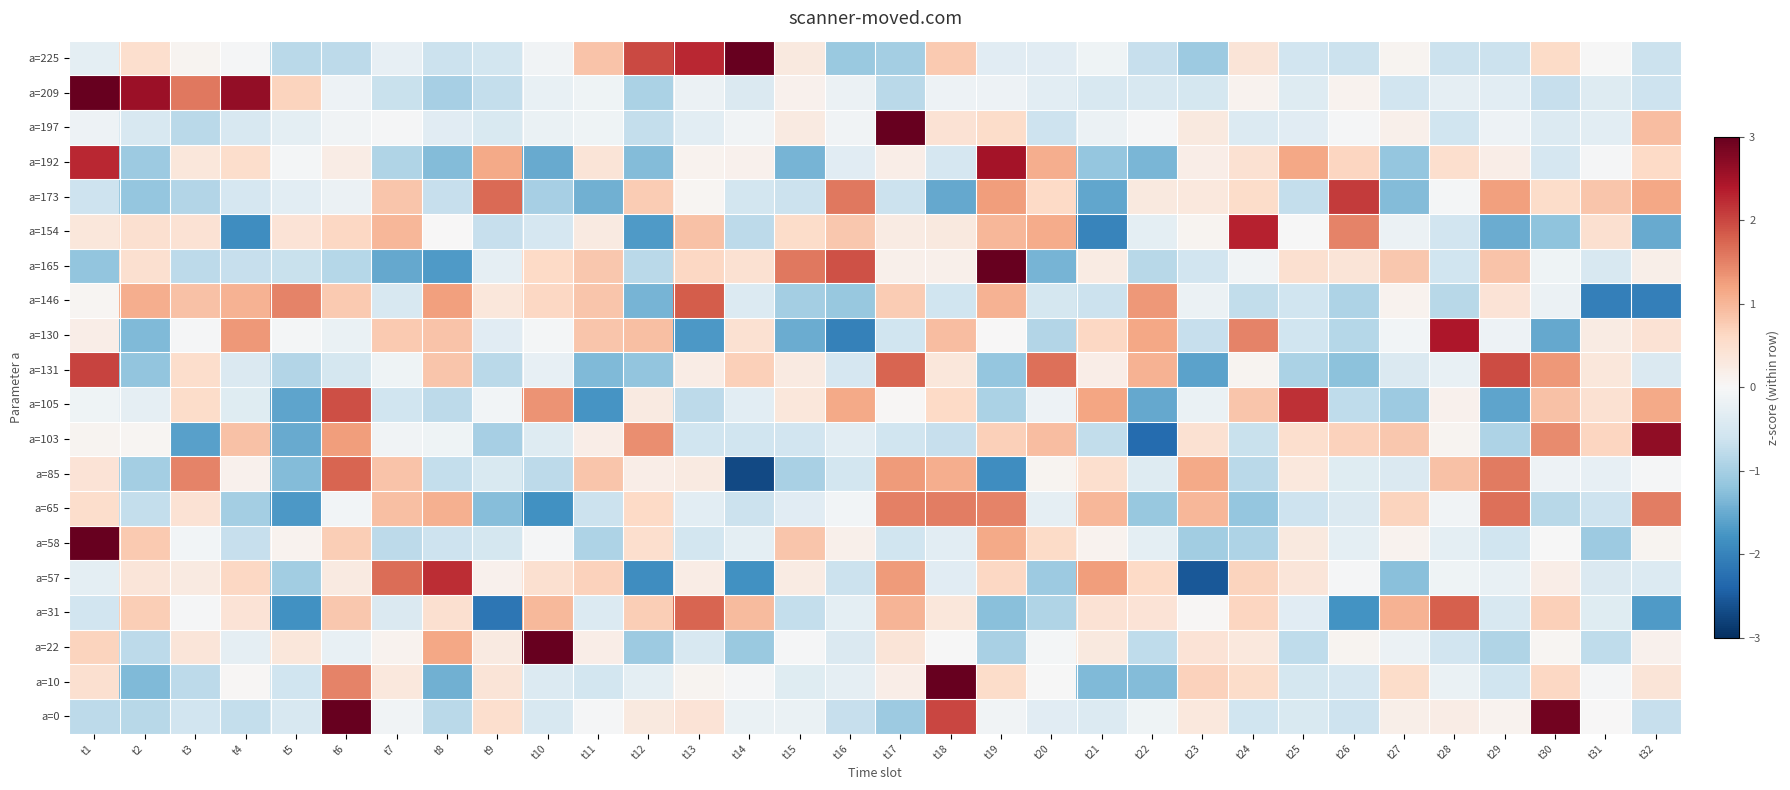

Reading left to right, list all the values displayed in this chart.

a=225: t1=-0.3	t2=0.5	t3=0.1	t4=-0.0	t5=-0.8	t6=-0.8	t7=-0.3	t8=-0.6	t9=-0.6	t10=-0.1	t11=0.8	t12=2.0	t13=2.3	t14=3.5	t15=0.3	t16=-1.1	t17=-1.0	t18=0.8	t19=-0.3	t20=-0.3	t21=-0.1	t22=-0.7	t23=-1.1	t24=0.4	t25=-0.6	t26=-0.7	t27=0.1	t28=-0.6	t29=-0.6	t30=0.6	t31=-0.0	t32=-0.6
a=209: t1=3.0	t2=2.6	t3=1.6	t4=2.6	t5=0.7	t6=-0.2	t7=-0.7	t8=-1.0	t9=-0.7	t10=-0.2	t11=-0.1	t12=-0.9	t13=-0.2	t14=-0.4	t15=0.1	t16=-0.2	t17=-0.8	t18=-0.2	t19=-0.2	t20=-0.3	t21=-0.5	t22=-0.5	t23=-0.5	t24=0.1	t25=-0.4	t26=0.1	t27=-0.6	t28=-0.3	t29=-0.3	t30=-0.7	t31=-0.4	t32=-0.6
a=197: t1=-0.2	t2=-0.5	t3=-0.8	t4=-0.5	t5=-0.3	t6=-0.1	t7=-0.0	t8=-0.3	t9=-0.5	t10=-0.2	t11=-0.1	t12=-0.7	t13=-0.3	t14=-0.1	t15=0.3	t16=-0.1	t17=5.2	t18=0.4	t19=0.5	t20=-0.6	t21=-0.2	t22=-0.0	t23=0.3	t24=-0.4	t25=-0.3	t26=-0.0	t27=0.2	t28=-0.6	t29=-0.2	t30=-0.4	t31=-0.3	t32=0.9
a=192: t1=2.3	t2=-1.1	t3=0.3	t4=0.5	t5=-0.1	t6=0.2	t7=-0.9	t8=-1.3	t9=1.1	t10=-1.5	t11=0.4	t12=-1.3	t13=0.1	t14=0.1	t15=-1.4	t16=-0.3	t17=0.2	t18=-0.5	t19=2.5	t20=1.1	t21=-1.2	t22=-1.4	t23=0.2	t24=0.5	t25=1.2	t26=0.6	t27=-1.2	t28=0.5	t29=0.2	t30=-0.5	t31=-0.0	t32=0.6
a=173: t1=-0.6	t2=-1.2	t3=-0.9	t4=-0.5	t5=-0.3	t6=-0.2	t7=0.8	t8=-0.7	t9=1.7	t10=-1.0	t11=-1.5	t12=0.8	t13=0.1	t14=-0.5	t15=-0.6	t16=1.6	t17=-0.6	t18=-1.5	t19=1.3	t20=0.6	t21=-1.6	t22=0.3	t23=0.3	t24=0.6	t25=-0.7	t26=2.1	t27=-1.3	t28=-0.0	t29=1.2	t30=0.5	t31=0.8	t32=1.2
a=154: t1=0.3	t2=0.5	t3=0.4	t4=-1.9	t5=0.4	t6=0.6	t7=1.0	t8=0.0	t9=-0.7	t10=-0.5	t11=0.3	t12=-1.7	t13=0.9	t14=-0.8	t15=0.5	t16=0.8	t17=0.3	t18=0.3	t19=1.0	t20=1.1	t21=-2.0	t22=-0.3	t23=0.1	t24=2.3	t25=-0.0	t26=1.5	t27=-0.2	t28=-0.6	t29=-1.5	t30=-1.2	t31=0.5	t32=-1.5
a=165: t1=-1.2	t2=0.5	t3=-0.8	t4=-0.7	t5=-0.7	t6=-0.9	t7=-1.5	t8=-1.7	t9=-0.3	t10=0.6	t11=0.8	t12=-0.8	t13=0.6	t14=0.4	t15=1.6	t16=1.9	t17=0.2	t18=0.2	t19=3.0	t20=-1.4	t21=0.2	t22=-0.8	t23=-0.6	t24=-0.1	t25=0.5	t26=0.4	t27=0.8	t28=-0.6	t29=0.8	t30=-0.1	t31=-0.5	t32=0.2
a=146: t1=0.1	t2=1.1	t3=0.9	t4=1.1	t5=1.5	t6=0.8	t7=-0.5	t8=1.2	t9=0.3	t10=0.6	t11=0.8	t12=-1.4	t13=1.8	t14=-0.4	t15=-1.0	t16=-1.1	t17=0.8	t18=-0.6	t19=1.0	t20=-0.5	t21=-0.6	t22=1.3	t23=-0.2	t24=-0.7	t25=-0.6	t26=-0.9	t27=0.1	t28=-0.8	t29=0.4	t30=-0.2	t31=-2.1	t32=-2.0
a=130: t1=0.2	t2=-1.3	t3=-0.0	t4=1.3	t5=-0.1	t6=-0.2	t7=0.8	t8=0.9	t9=-0.3	t10=-0.1	t11=0.8	t12=0.9	t13=-1.7	t14=0.5	t15=-1.5	t16=-2.0	t17=-0.6	t18=0.9	t19=0.0	t20=-0.9	t21=0.6	t22=1.2	t23=-0.7	t24=1.5	t25=-0.6	t26=-0.9	t27=-0.1	t28=2.4	t29=-0.2	t30=-1.5	t31=0.2	t32=0.4
a=131: t1=2.0	t2=-1.2	t3=0.5	t4=-0.4	t5=-0.9	t6=-0.5	t7=-0.1	t8=0.8	t9=-0.8	t10=-0.3	t11=-1.3	t12=-1.2	t13=0.2	t14=0.7	t15=0.3	t16=-0.5	t17=1.8	t18=0.3	t19=-1.2	t20=1.6	t21=0.2	t22=1.1	t23=-1.6	t24=0.1	t25=-0.9	t26=-1.2	t27=-0.4	t28=-0.2	t29=2.0	t30=1.3	t31=0.3	t32=-0.4
a=105: t1=-0.1	t2=-0.3	t3=0.5	t4=-0.4	t5=-1.6	t6=1.9	t7=-0.6	t8=-0.8	t9=-0.1	t10=1.3	t11=-1.8	t12=0.3	t13=-0.8	t14=-0.3	t15=0.3	t16=1.1	t17=0.0	t18=0.6	t19=-1.0	t20=-0.1	t21=1.2	t22=-1.5	t23=-0.2	t24=0.8	t25=2.2	t26=-0.8	t27=-1.1	t28=0.1	t29=-1.6	t30=0.9	t31=0.5	t32=1.1
a=103: t1=0.1	t2=0.1	t3=-1.6	t4=0.9	t5=-1.5	t6=1.3	t7=-0.1	t8=-0.1	t9=-1.0	t10=-0.4	t11=0.2	t12=1.4	t13=-0.6	t14=-0.6	t15=-0.6	t16=-0.3	t17=-0.6	t18=-0.7	t19=0.7	t20=0.9	t21=-0.7	t22=-2.3	t23=0.4	t24=-0.7	t25=0.5	t26=0.7	t27=0.8	t28=0.1	t29=-0.9	t30=1.4	t31=0.6	t32=2.7
a=85: t1=0.4	t2=-1.0	t3=1.5	t4=0.1	t5=-1.3	t6=1.7	t7=0.9	t8=-0.7	t9=-0.5	t10=-0.8	t11=0.8	t12=0.2	t13=0.3	t14=-2.7	t15=-1.0	t16=-0.6	t17=1.3	t18=1.1	t19=-1.9	t20=0.1	t21=0.5	t22=-0.4	t23=1.1	t24=-0.8	t25=0.3	t26=-0.4	t27=-0.4	t28=0.9	t29=1.6	t30=-0.1	t31=-0.2	t32=-0.0
a=65: t1=0.5	t2=-0.7	t3=0.4	t4=-1.0	t5=-1.7	t6=-0.1	t7=0.9	t8=1.1	t9=-1.3	t10=-1.8	t11=-0.7	t12=0.6	t13=-0.3	t14=-0.6	t15=-0.3	t16=-0.1	t17=1.5	t18=1.5	t19=1.5	t20=-0.3	t21=1.0	t22=-1.1	t23=1.0	t24=-1.2	t25=-0.6	t26=-0.4	t27=0.7	t28=-0.1	t29=1.6	t30=-0.8	t31=-0.6	t32=1.5
a=58: t1=4.6	t2=0.8	t3=-0.1	t4=-0.7	t5=0.1	t6=0.7	t7=-0.8	t8=-0.6	t9=-0.5	t10=-0.0	t11=-0.9	t12=0.5	t13=-0.5	t14=-0.3	t15=0.8	t16=0.2	t17=-0.6	t18=-0.3	t19=1.1	t20=0.6	t21=0.1	t22=-0.3	t23=-1.0	t24=-0.9	t25=0.3	t26=-0.3	t27=0.1	t28=-0.3	t29=-0.6	t30=-0.0	t31=-1.1	t32=0.1
a=57: t1=-0.3	t2=0.4	t3=0.3	t4=0.6	t5=-1.1	t6=0.3	t7=1.7	t8=2.2	t9=0.1	t10=0.5	t11=0.7	t12=-1.9	t13=0.2	t14=-1.8	t15=0.2	t16=-0.7	t17=1.3	t18=-0.3	t19=0.6	t20=-1.1	t21=1.3	t22=0.6	t23=-2.5	t24=0.7	t25=0.4	t26=-0.0	t27=-1.3	t28=-0.1	t29=-0.2	t30=0.2	t31=-0.4	t32=-0.4
a=31: t1=-0.6	t2=0.7	t3=-0.0	t4=0.4	t5=-1.8	t6=0.8	t7=-0.4	t8=0.5	t9=-2.2	t10=1.0	t11=-0.4	t12=0.7	t13=1.7	t14=0.9	t15=-0.7	t16=-0.3	t17=1.0	t18=0.3	t19=-1.2	t20=-0.9	t21=0.4	t22=0.4	t23=0.0	t24=0.7	t25=-0.3	t26=-1.8	t27=1.0	t28=1.8	t29=-0.5	t30=0.7	t31=-0.4	t32=-1.7
a=22: t1=0.7	t2=-0.8	t3=0.4	t4=-0.3	t5=0.3	t6=-0.2	t7=0.1	t8=1.2	t9=0.3	t10=4.7	t11=0.2	t12=-1.1	t13=-0.5	t14=-1.1	t15=-0.0	t16=-0.4	t17=0.4	t18=-0.0	t19=-1.0	t20=-0.1	t21=0.3	t22=-0.8	t23=0.4	t24=0.3	t25=-0.8	t26=0.1	t27=-0.2	t28=-0.6	t29=-0.9	t30=0.1	t31=-0.8	t32=0.1
a=10: t1=0.5	t2=-1.3	t3=-0.8	t4=0.0	t5=-0.6	t6=1.5	t7=0.3	t8=-1.4	t9=0.4	t10=-0.4	t11=-0.5	t12=-0.3	t13=0.1	t14=-0.0	t15=-0.4	t16=-0.3	t17=0.2	t18=4.2	t19=0.6	t20=-0.0	t21=-1.3	t22=-1.3	t23=0.7	t24=0.6	t25=-0.5	t26=-0.5	t27=0.6	t28=-0.2	t29=-0.6	t30=0.6	t31=-0.0	t32=0.4
a=0: t1=-0.8	t2=-0.8	t3=-0.6	t4=-0.7	t5=-0.5	t6=3.5	t7=-0.1	t8=-0.8	t9=0.5	t10=-0.5	t11=-0.0	t12=0.3	t13=0.4	t14=-0.2	t15=-0.2	t16=-0.7	t17=-1.1	t18=2.0	t19=-0.1	t20=-0.3	t21=-0.4	t22=-0.1	t23=0.3	t24=-0.6	t25=-0.5	t26=-0.6	t27=0.2	t28=0.2	t29=0.1	t30=2.9	t31=0.0	t32=-0.7